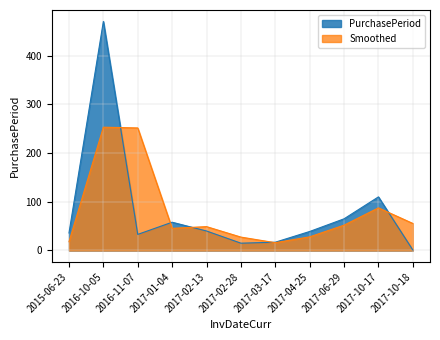

Which label corresponds to the largest value in the chart?

2016-10-05